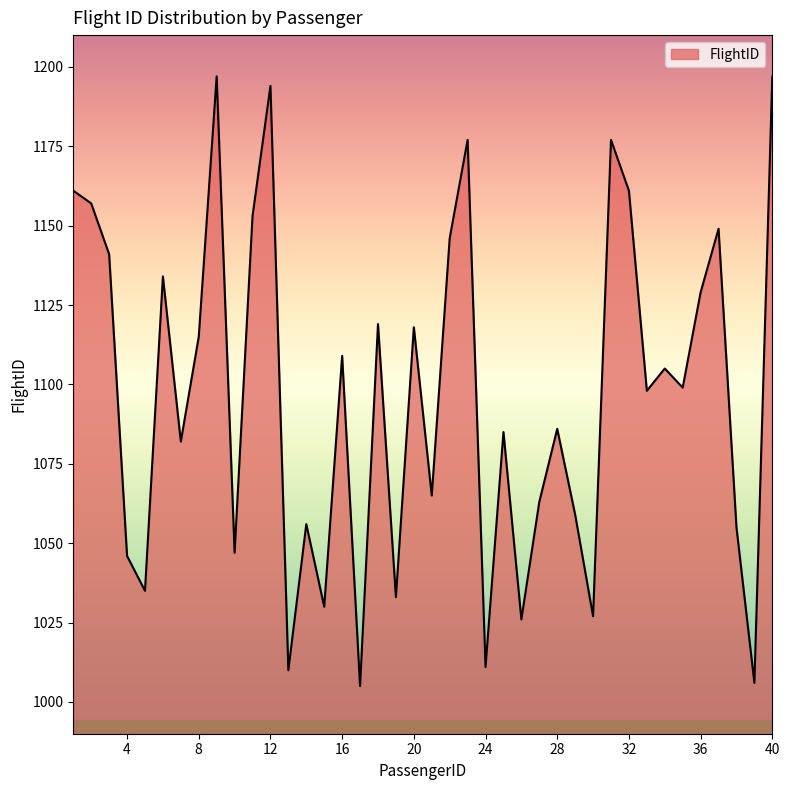

What is the greatest value displayed?

1197